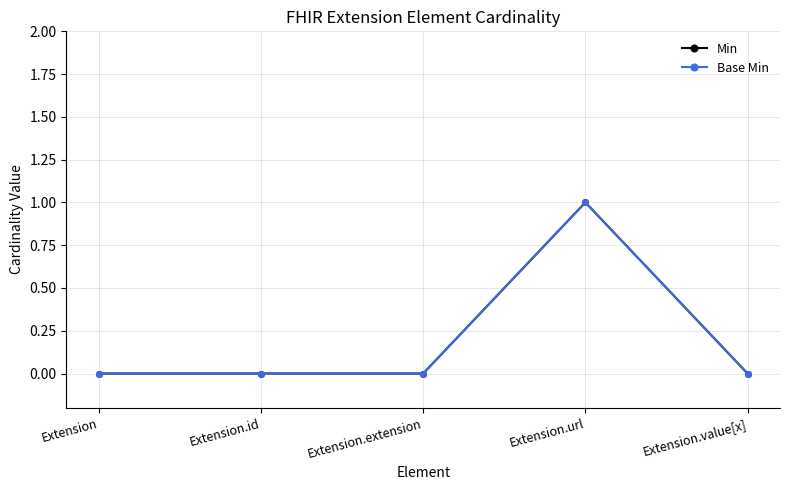

What is the maximum value for Base Min?

1